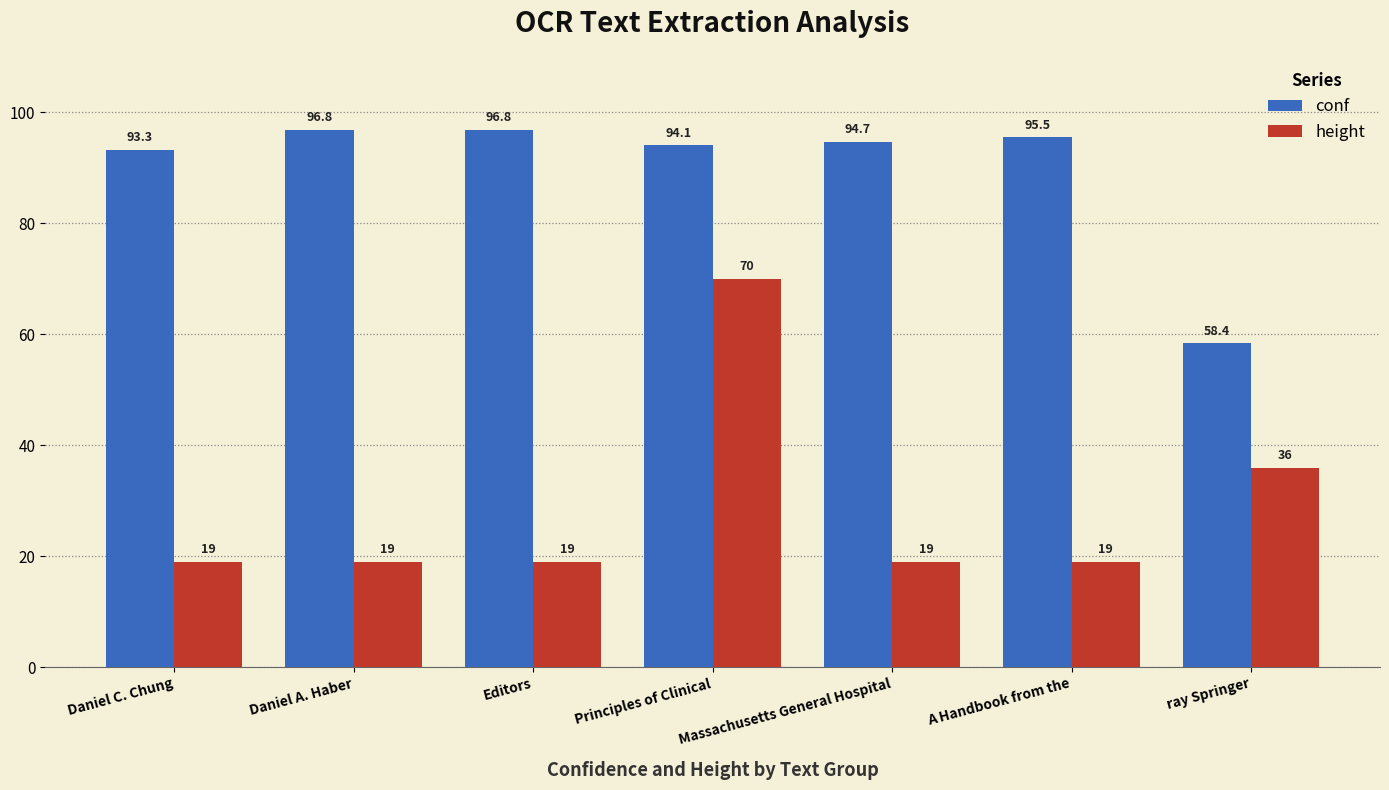

What are all the series names shown in the legend?

conf, height